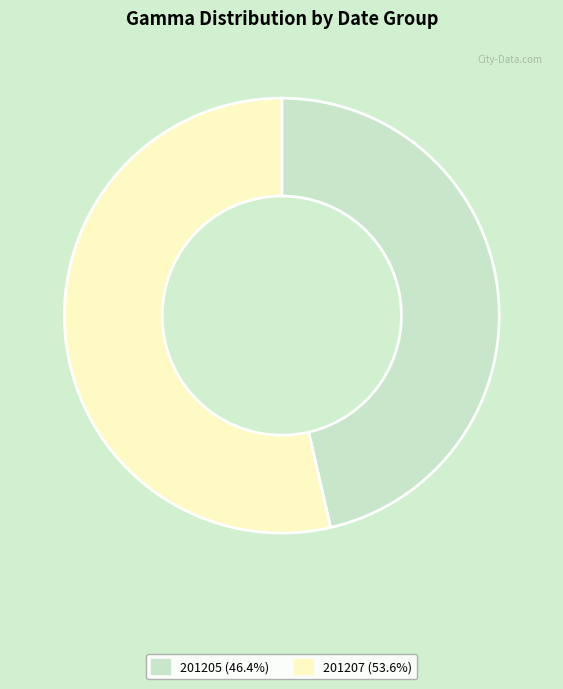

Is there a majority slice in this chart?

Yes